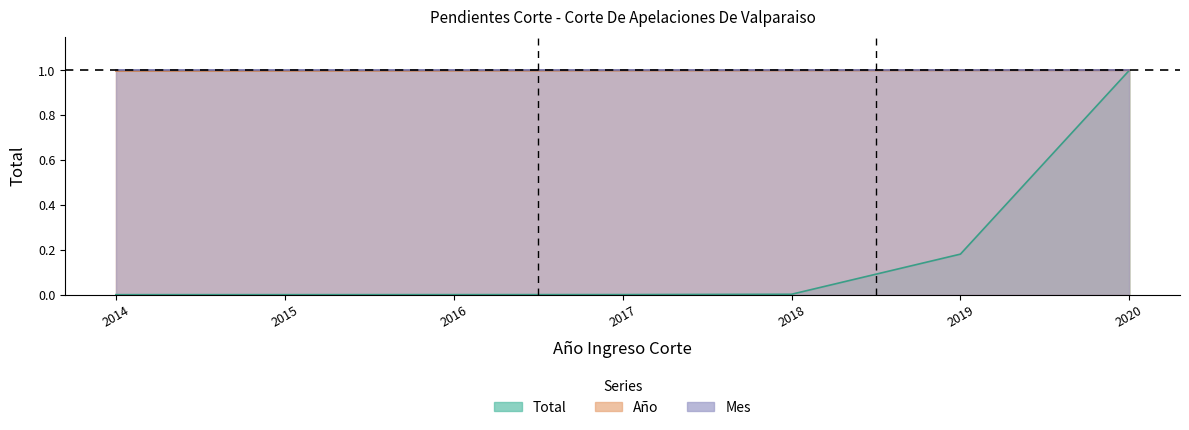

What is the spread (max minus min) of values at 2016?

1.0